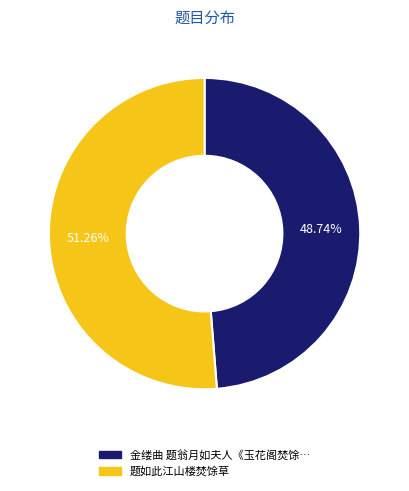

Does any single category account for the majority?

Yes